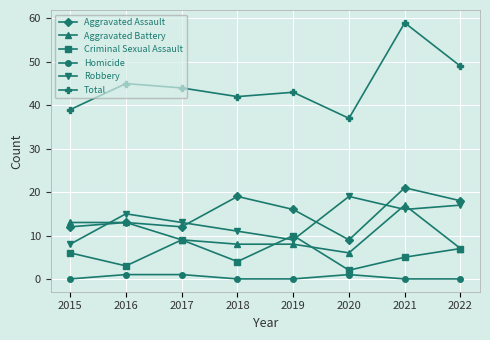

What is the difference between the highest and lowest values at 2021?

59